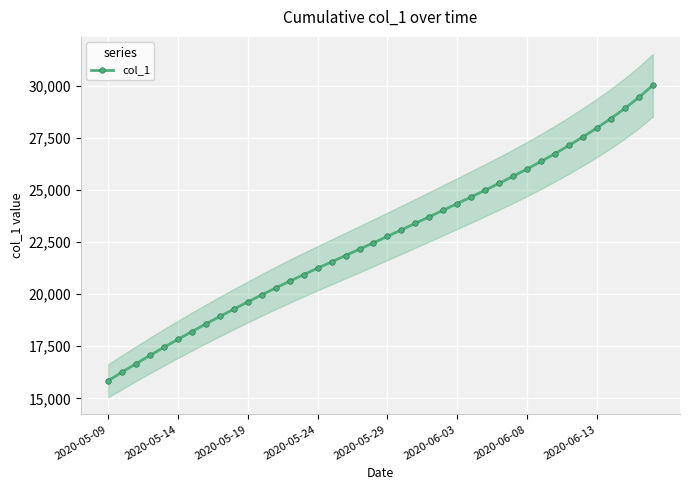

The value at 24 is 14859.8. True or false?

False